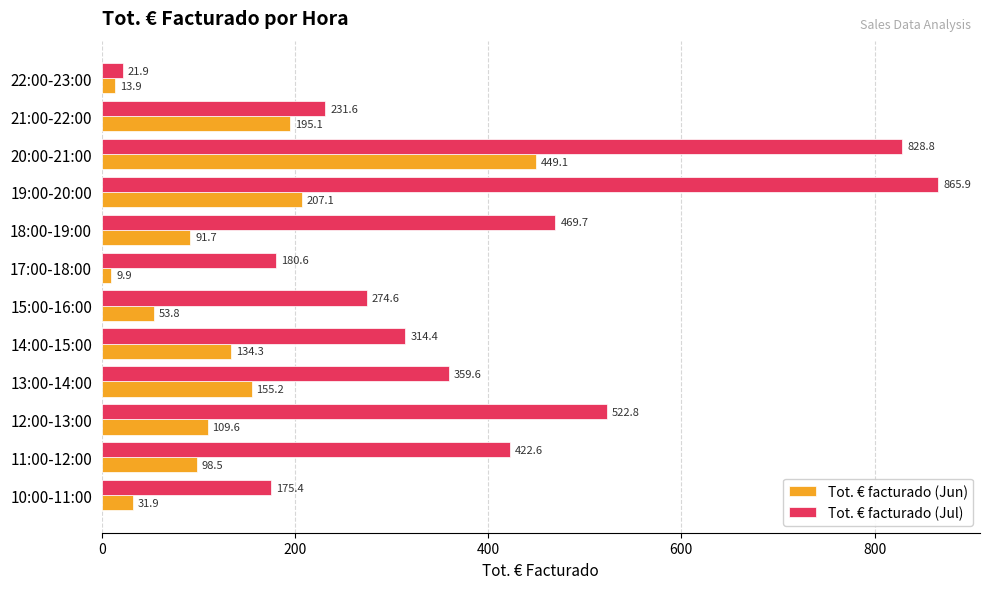

What is the average value of the Tot. € facturado (Jul) series?

389.0